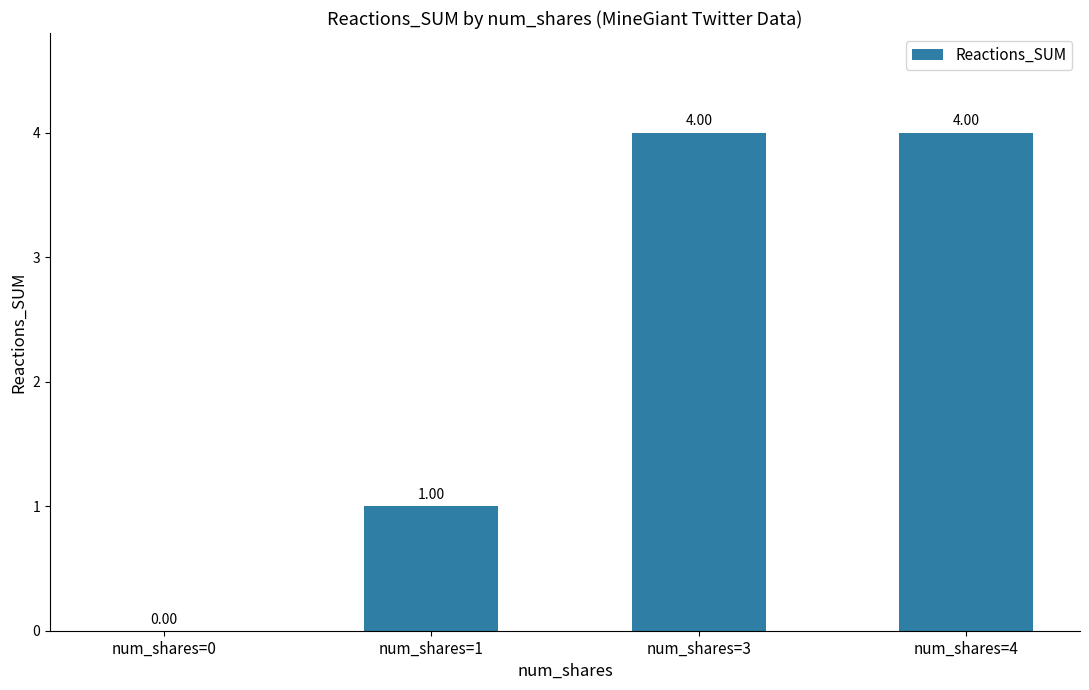

How many values are between 1 and 4?

3